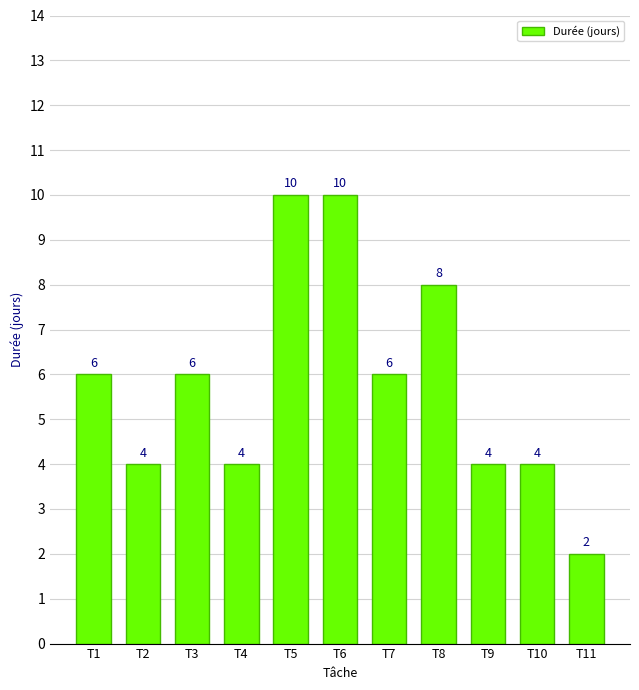

At which category does the chart reach its minimum across all series?

T11